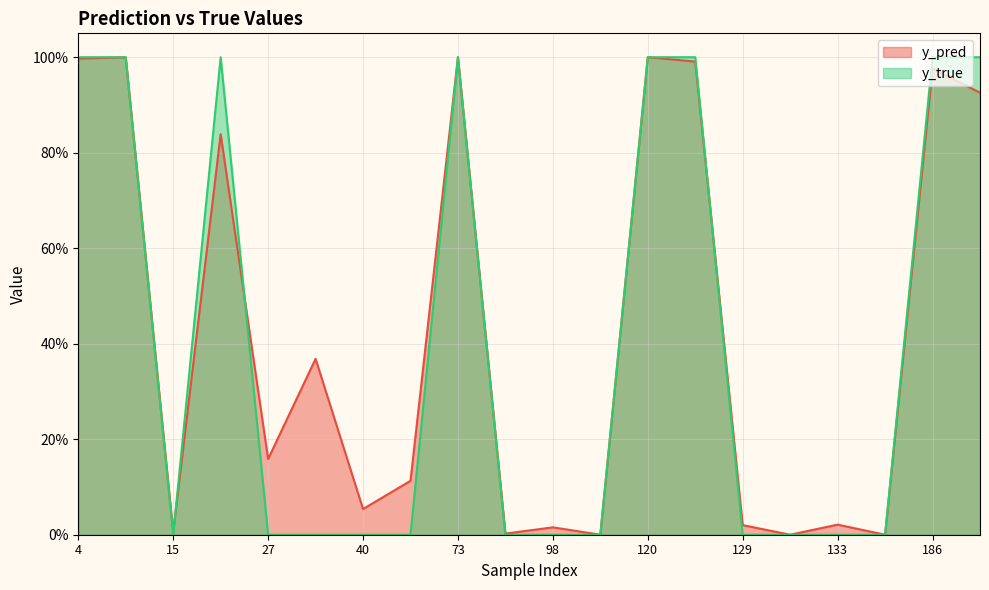

What is the difference between the y_true values at 130 and 73?

1.0